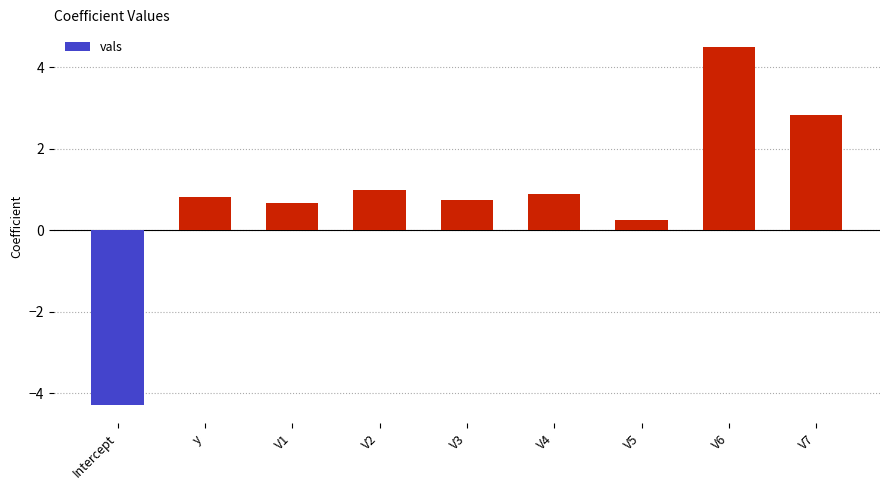

The value at V1 is 0.2. True or false?

False